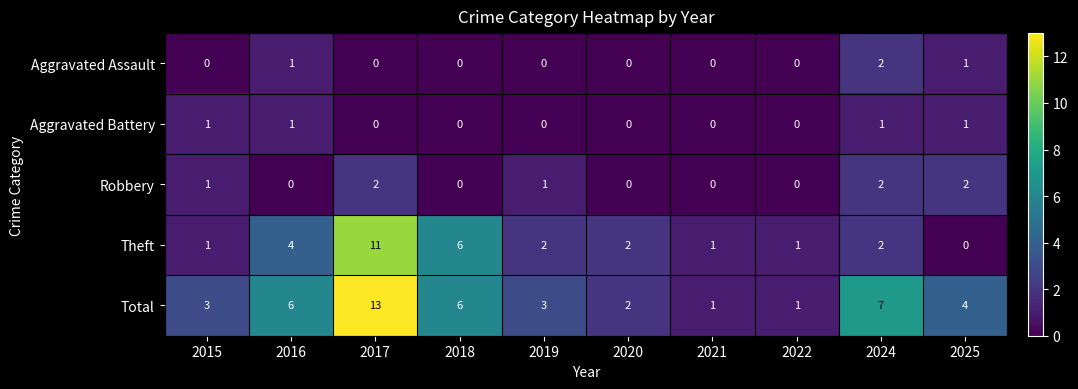

What is the difference between the second highest and minimum values in the Theft series?

6